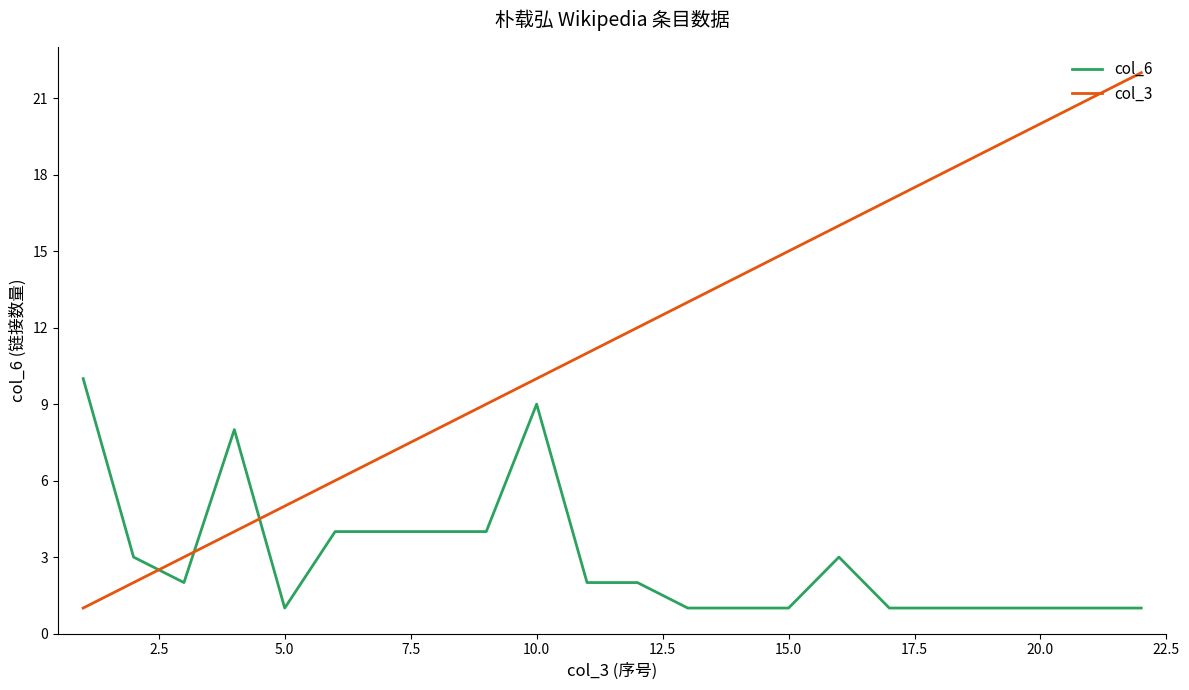

List the series in order of their peak value, lowest first.

col_6, col_3